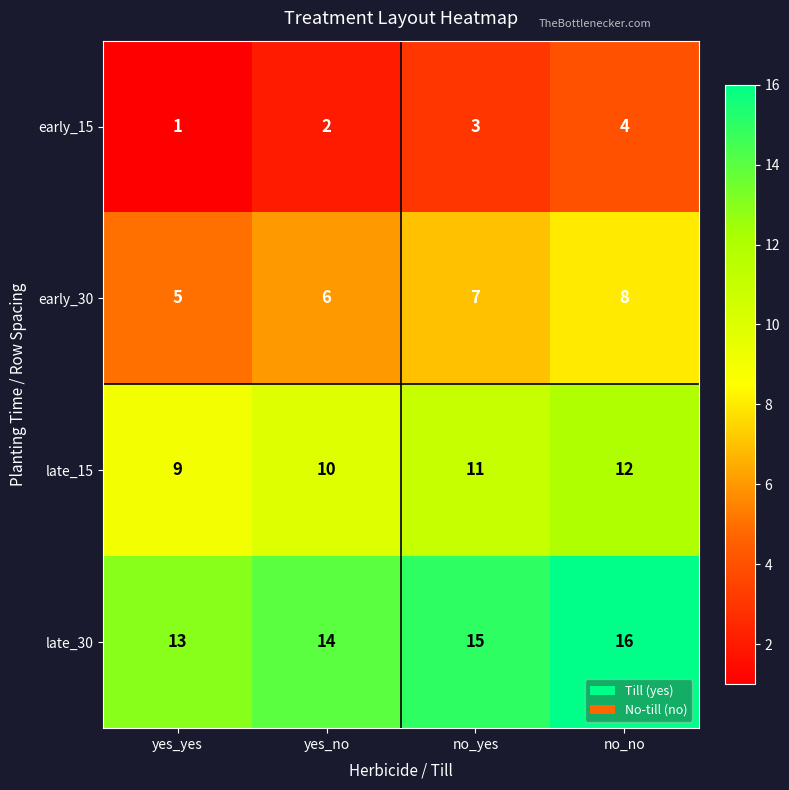

Reading right to left, transcribe all the data shown in this chart.

early_15: 4	3	2	1
early_30: 8	7	6	5
late_15: 12	11	10	9
late_30: 16	15	14	13